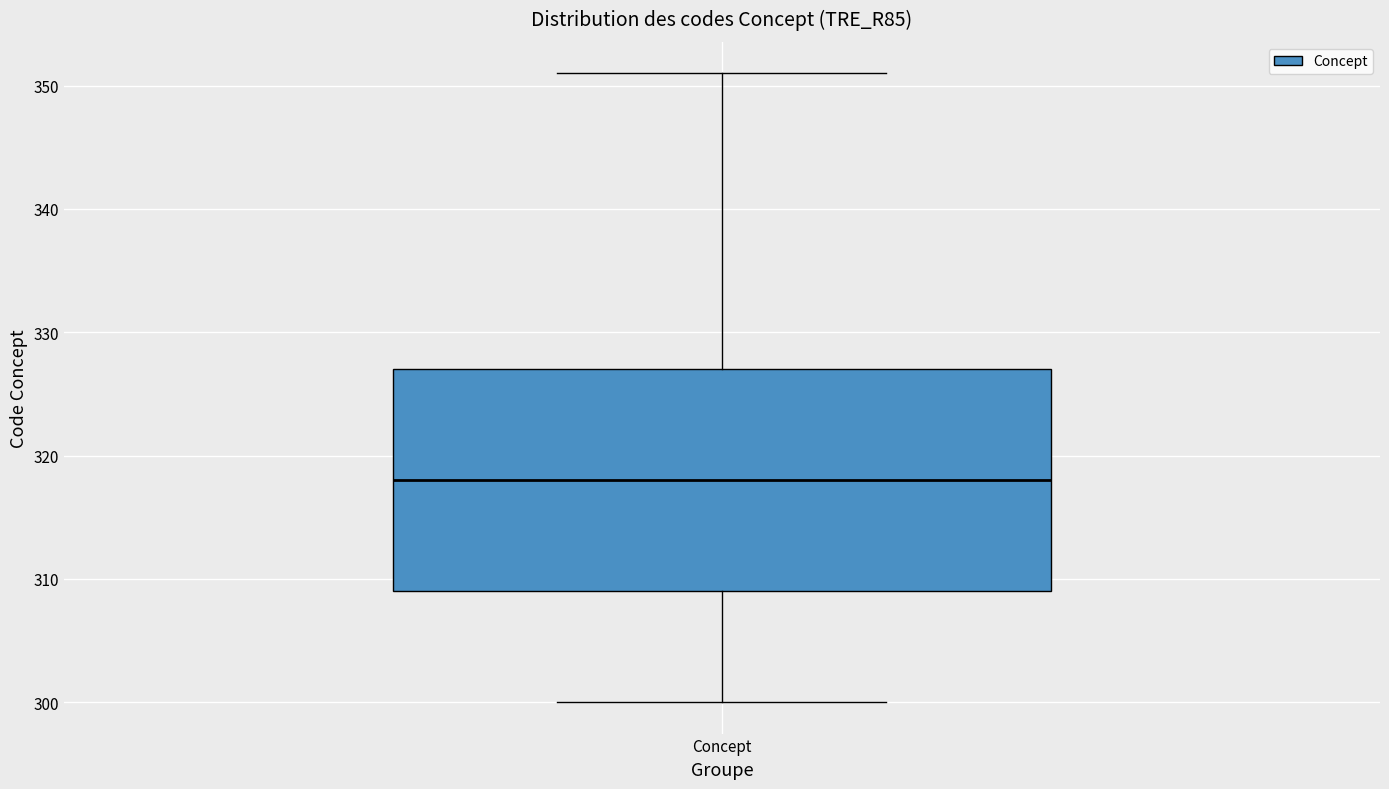

Transcribe this box plot: give where the median line is, the range the box spans, and where the two whiskers end, as read against the y-axis. The values are not printed on the chart, so give them approximately, as read against the axis.

median 318, box 309 to 327, whiskers 300 to 351